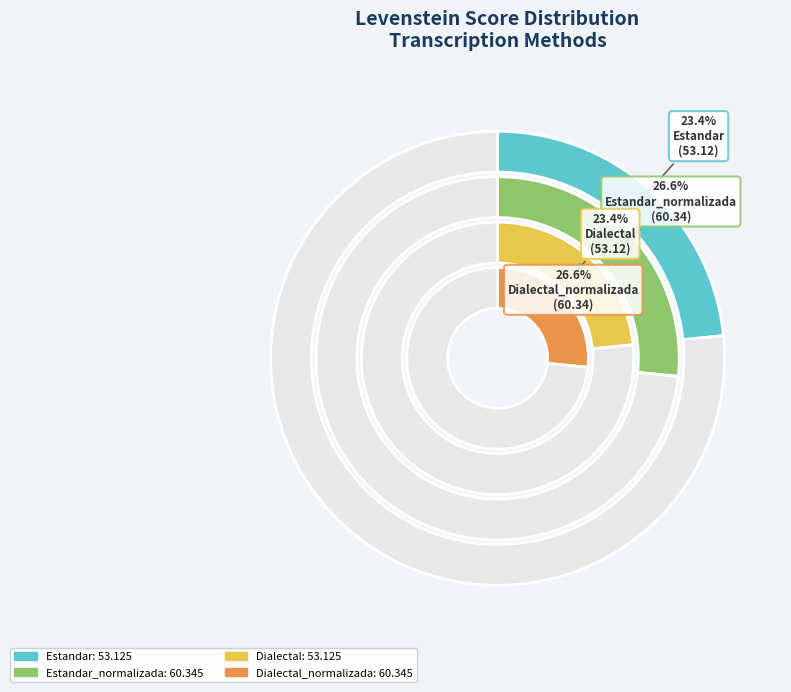

Approximately how many times larger is the value at Estandar_normalizada compared to Dialectal?

1.1